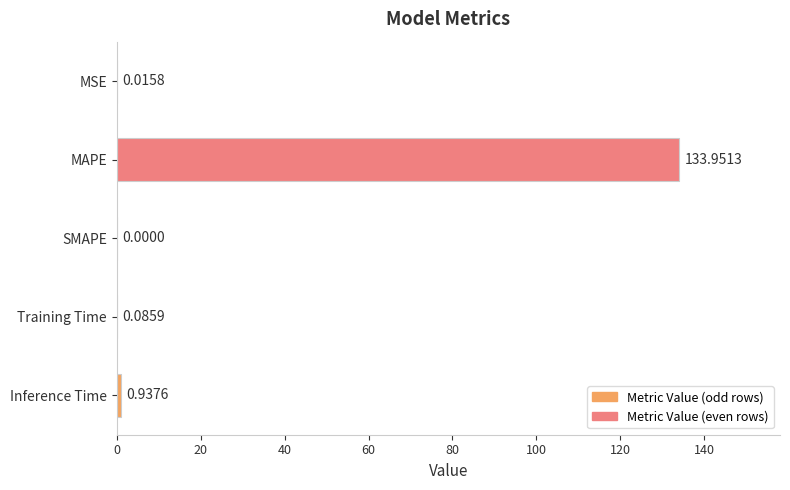

At which label is the value closest to 66?

Inference Time